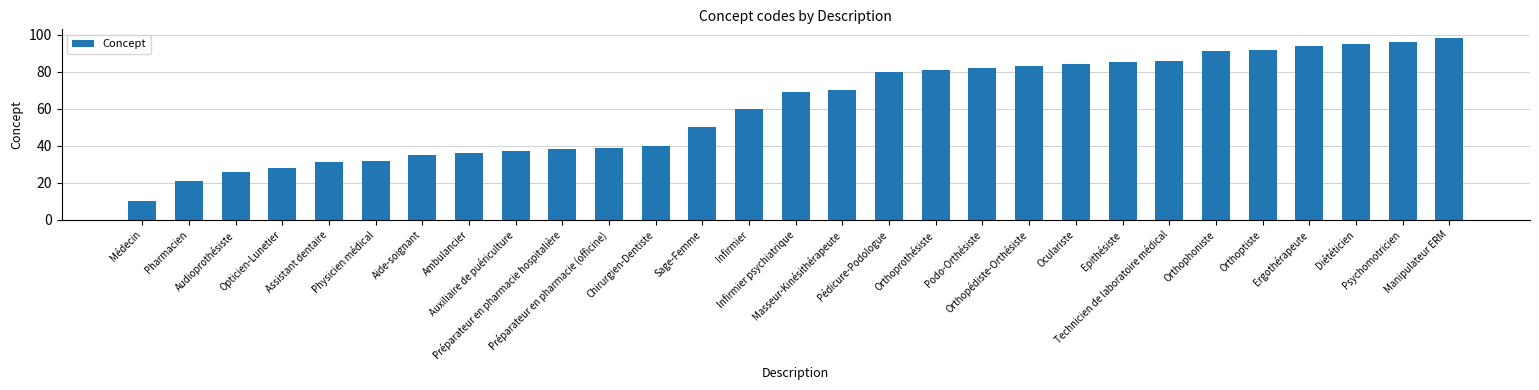

Reading left to right, extract all data points from this chart.

10	21	26	28	31	32	35	36	37	38	39	40	50	60	69	70	80	81	82	83	84	85	86	91	92	94	95	96	98